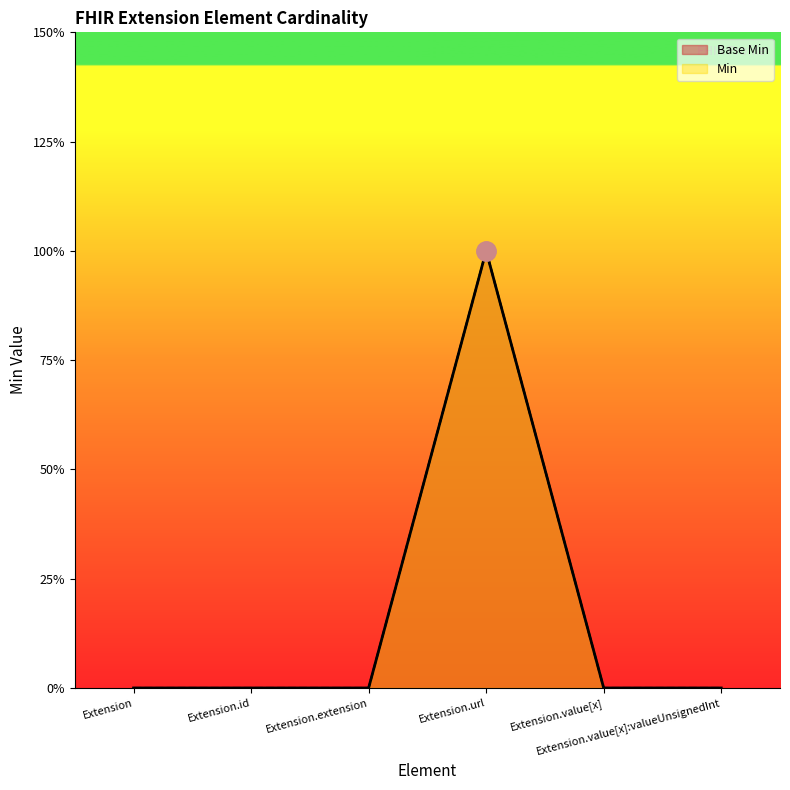

What is the difference between the maximum and minimum values in the Min series?

1